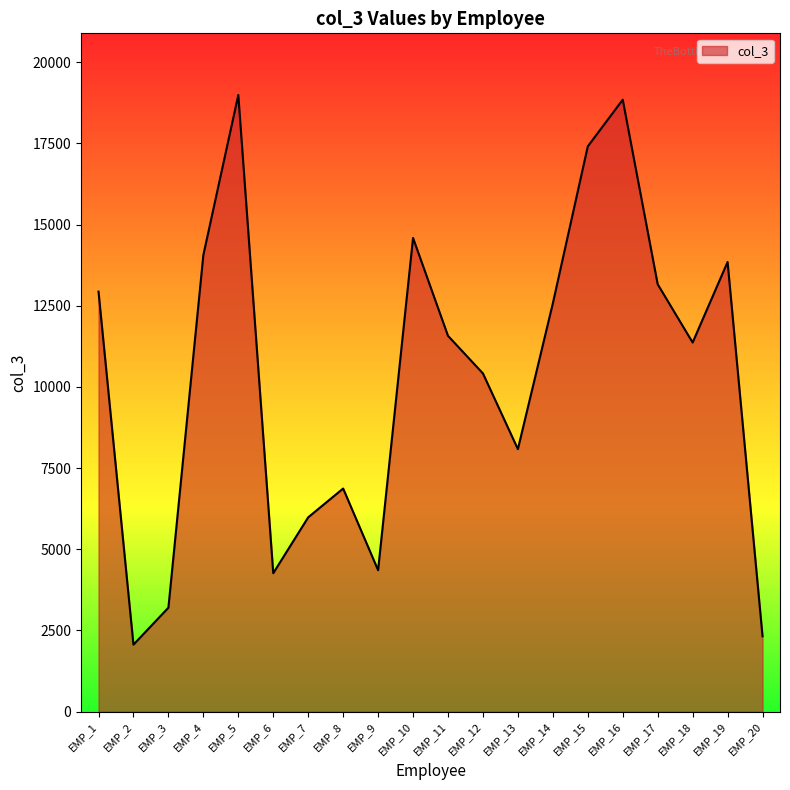

Reading left to right, list all the values displayed in this chart.

12935	2061	3200	14062	18991	4262	5983	6870	4354	14588	11573	10415	8084	12573	17408	18846	13162	11367	13847	2320